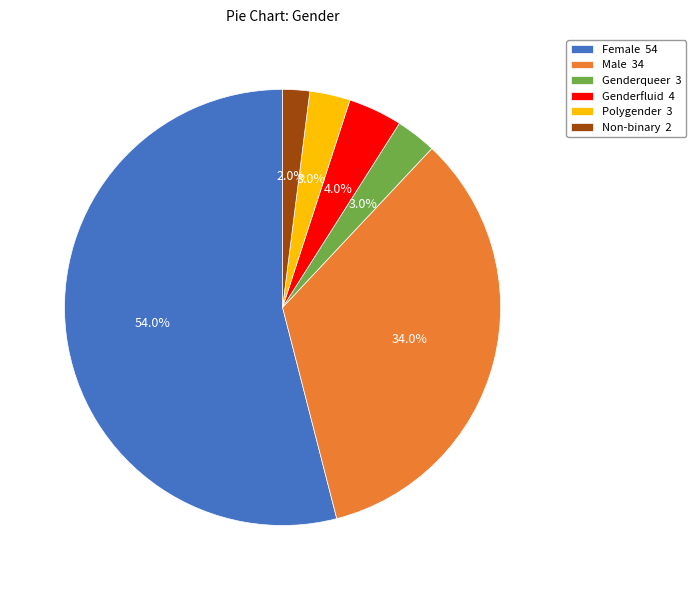

The Polygender slice represents 17% of the pie. True or false?

False